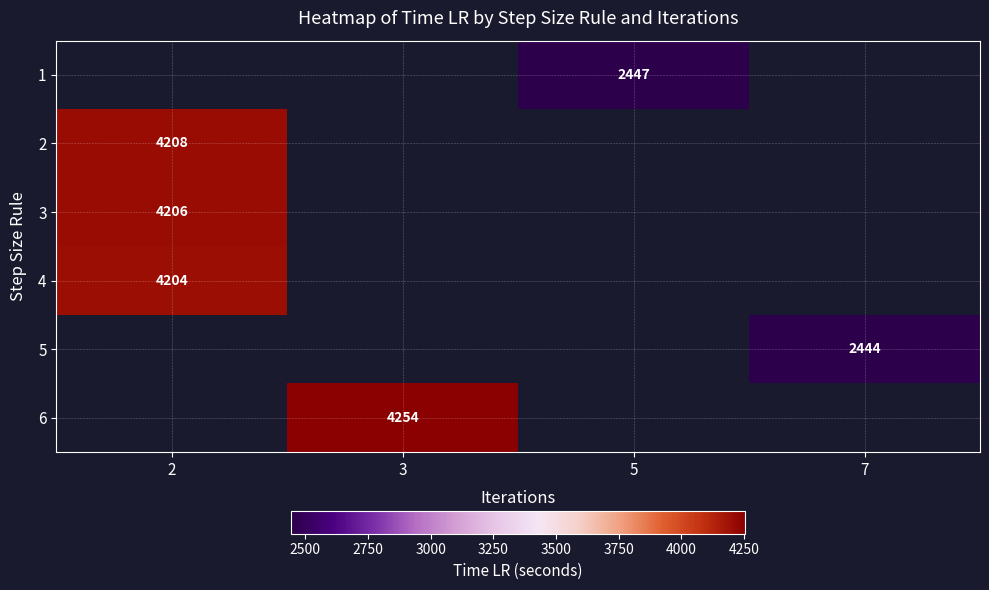

What is the minimum value shown in the chart?

2444.0